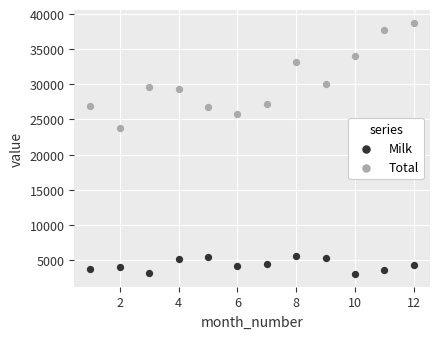

What are all the series names shown in the legend?

Milk, Total